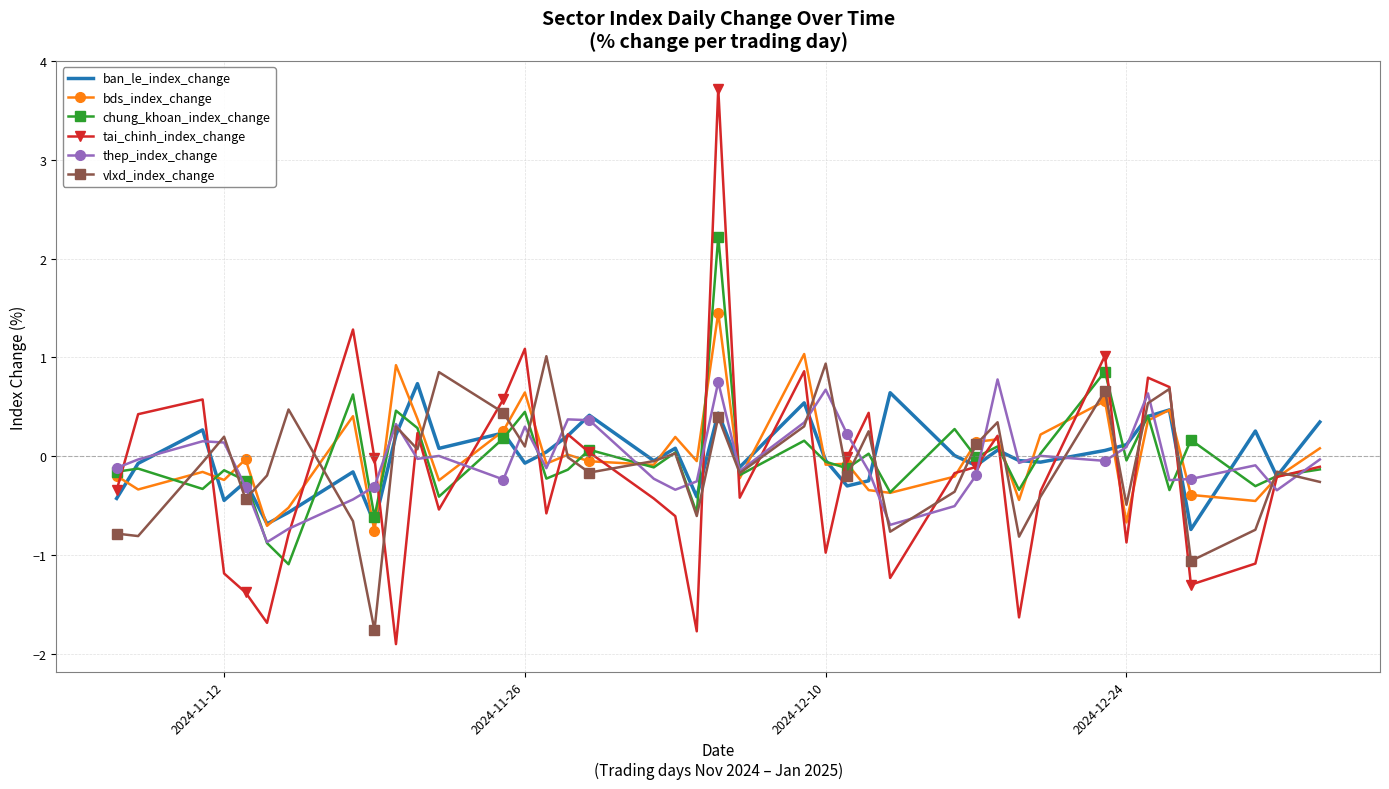

What is the maximum value for vlxd_index_change?

1.0